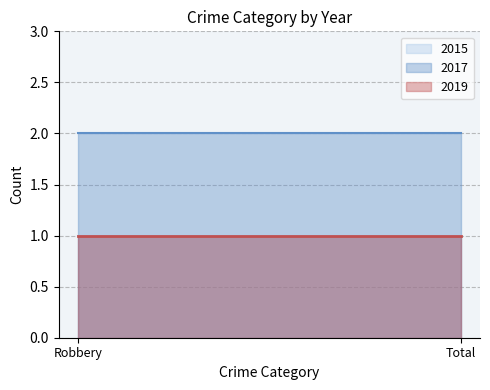

What is the value of the 2015 point at the 1st from the left?

1